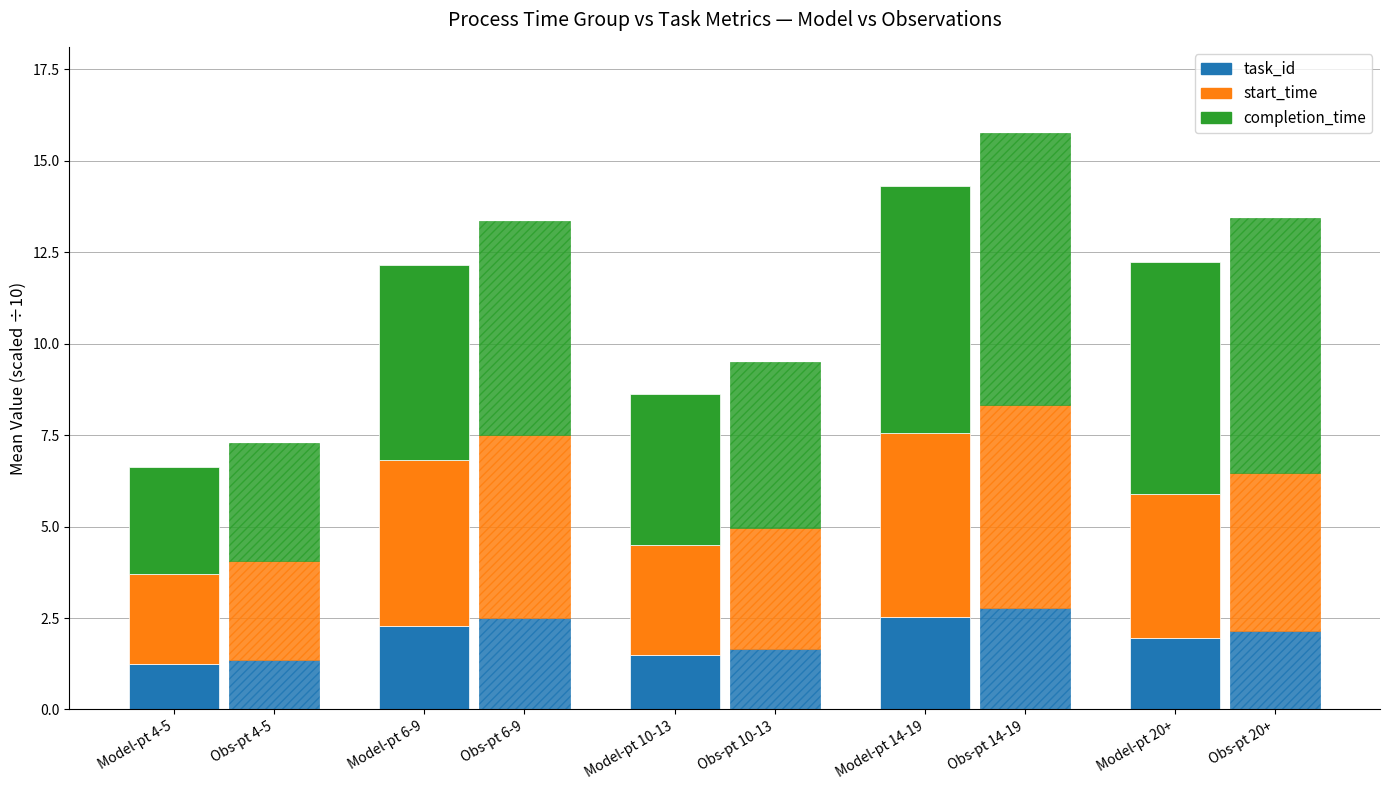

How many bars are there in each group?

6